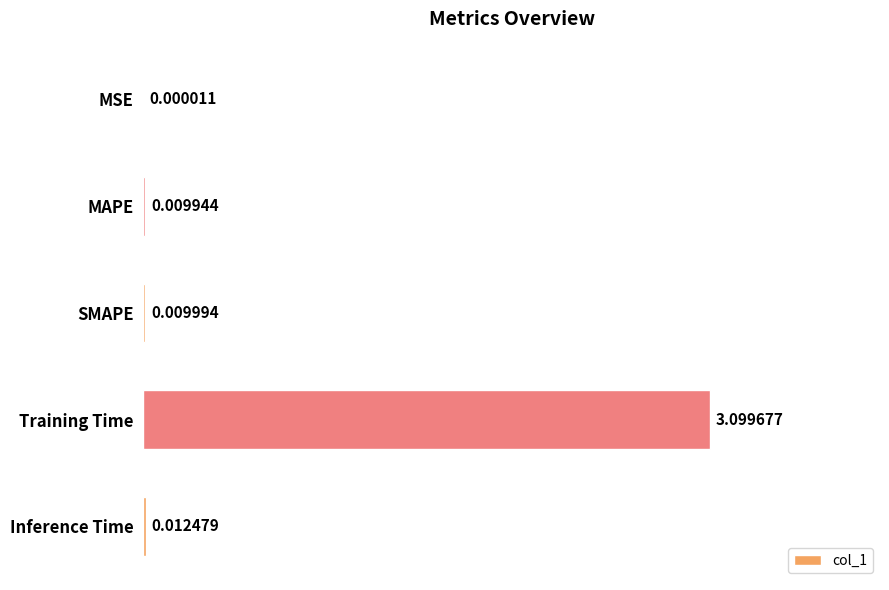

Which has a higher value, MSE or Training Time?

Training Time